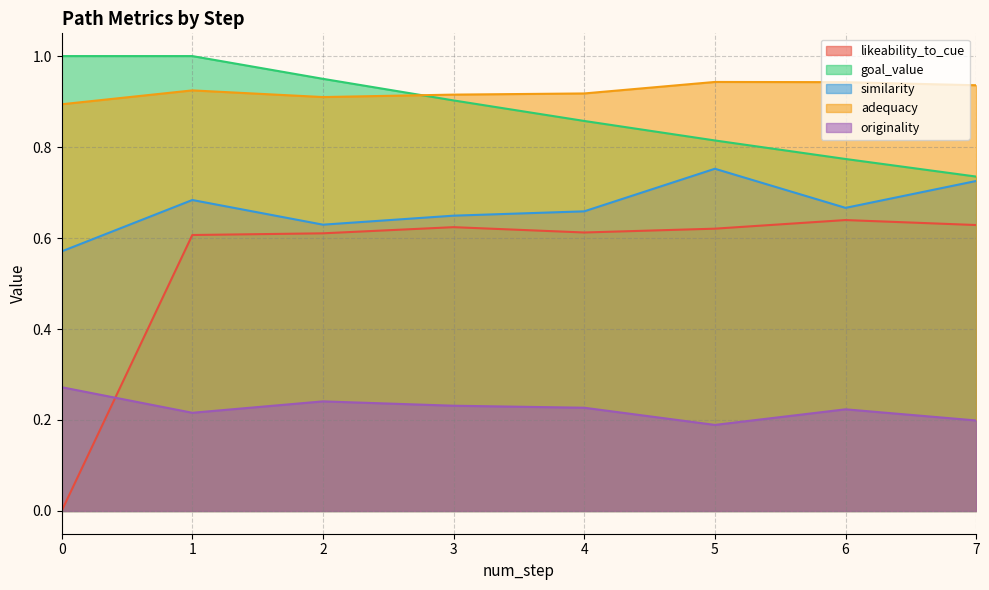

True or false: goal_value and similarity intersect in this chart.

False